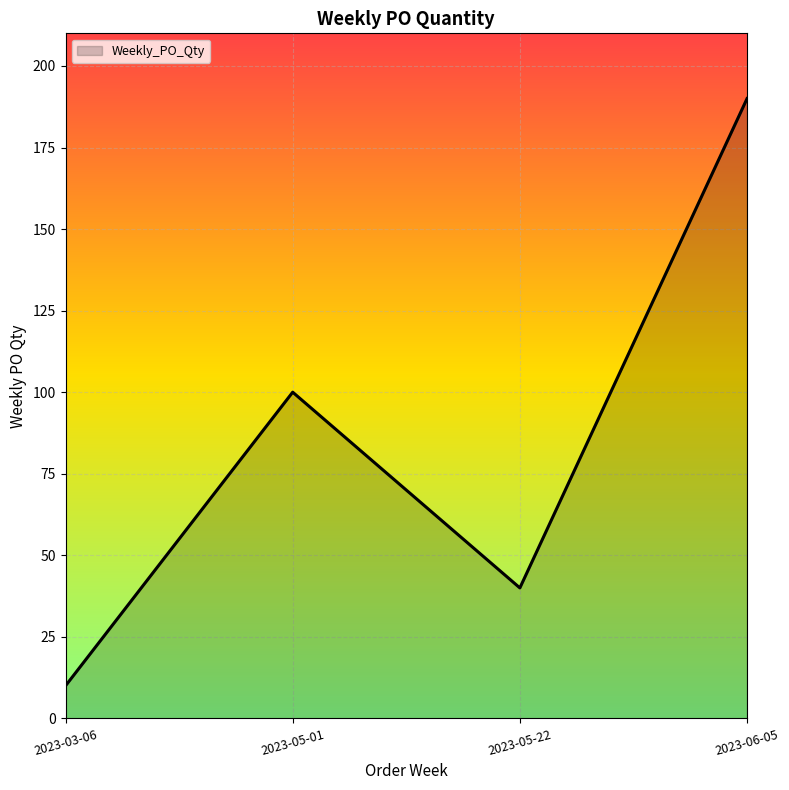

Which label corresponds to the largest value in the chart?

2023-06-05